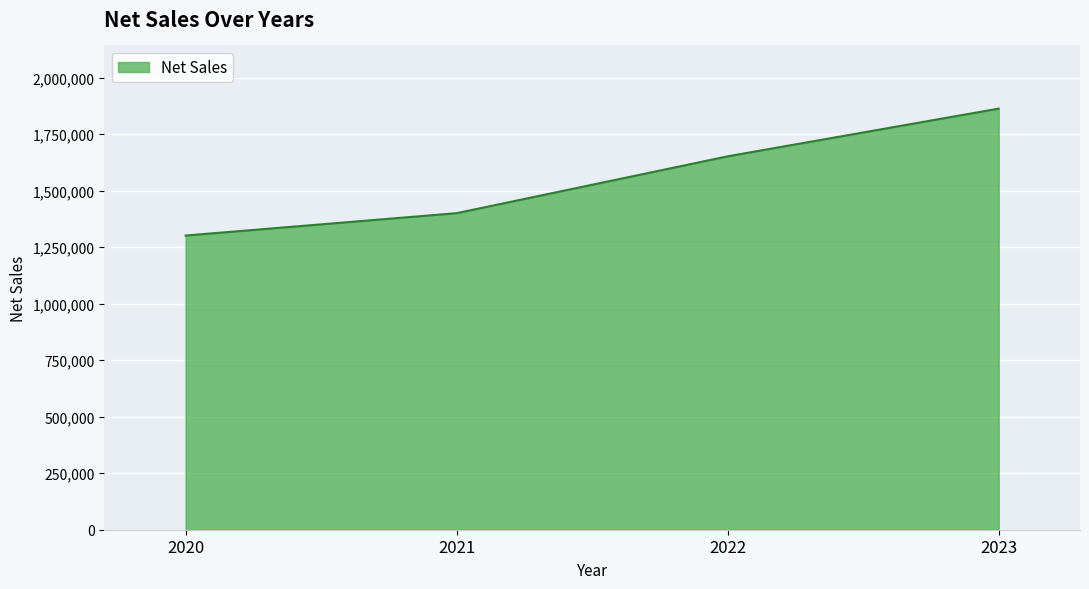

Is it true that the value at 2023 is 2853165.1?

False